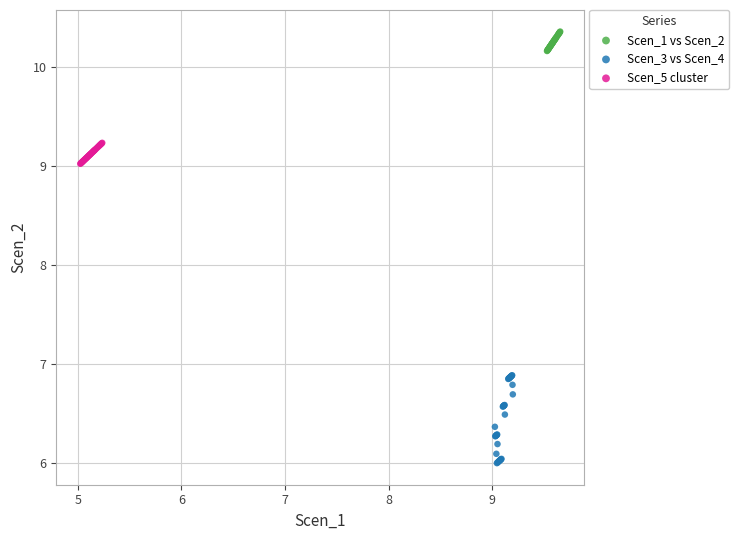

Which series contains the highest Y value?

Scen_1 vs Scen_2